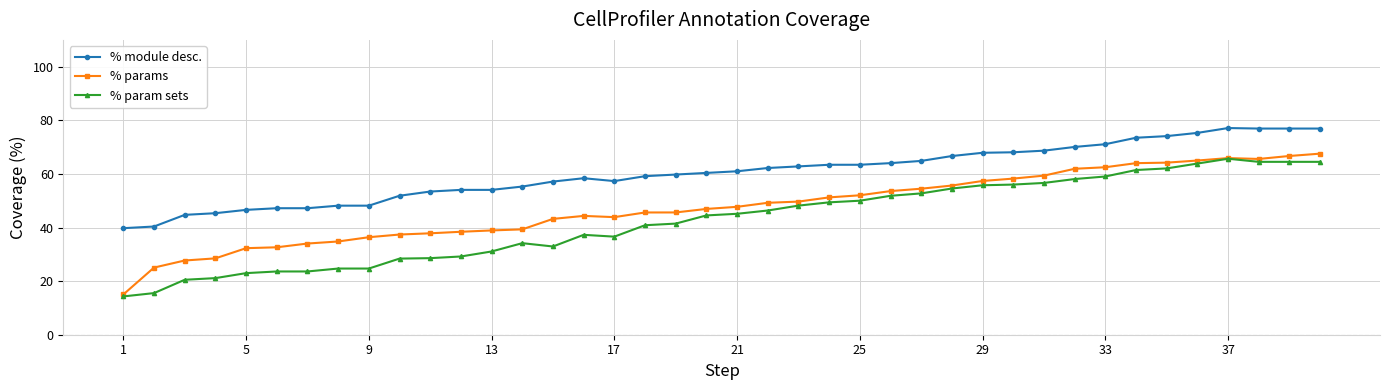

Which series has the largest total across all categories?

% module desc.